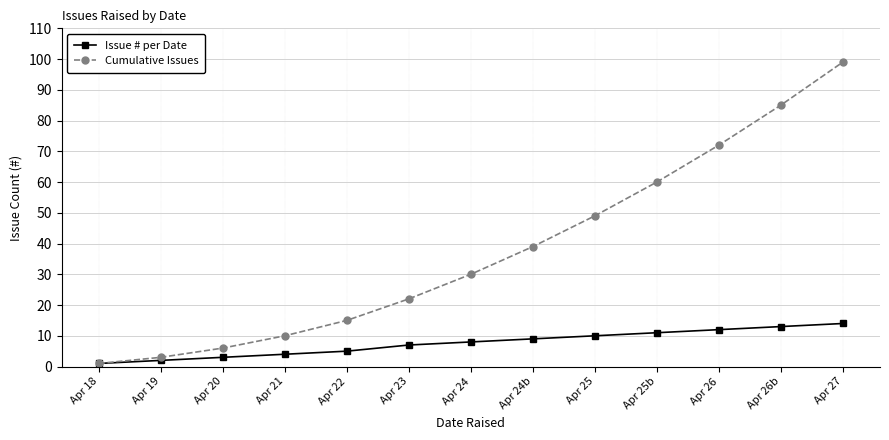

How many lines are shown in the chart?

2